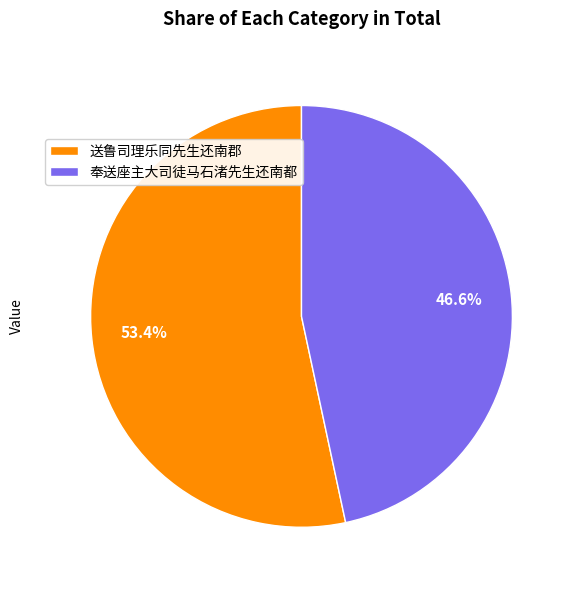

Combined, what portion of the pie is 奉送座主大司徒马石渚先生还南都 and 送鲁司理乐同先生还南郡?

100.0%